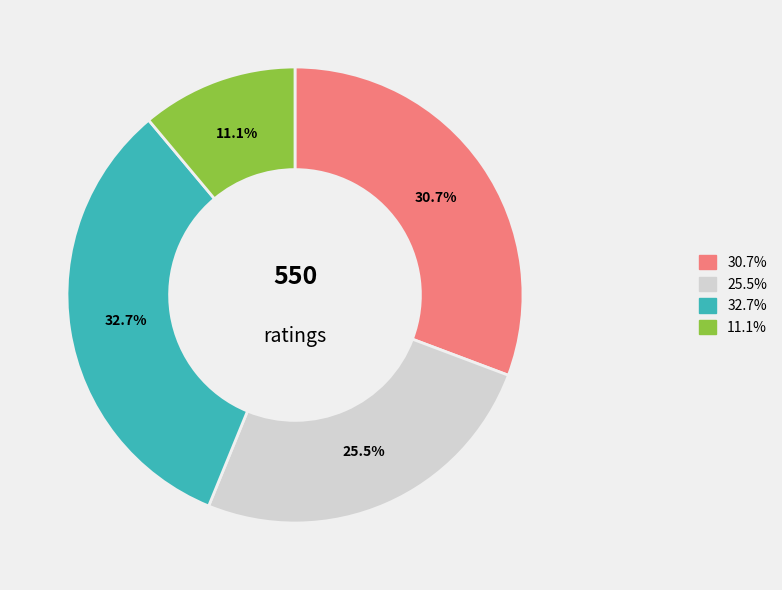

Is there a majority slice in this chart?

No